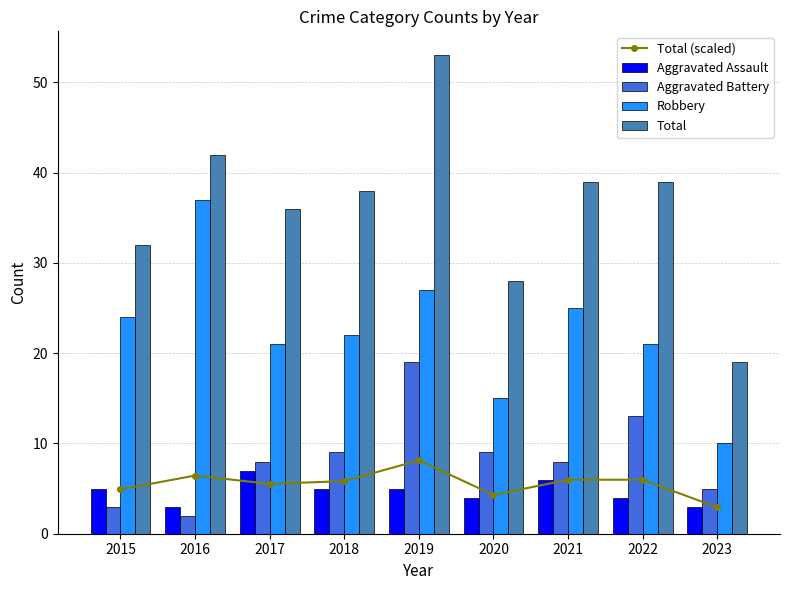

What is the spread (max minus min) of values at 2020?

24.0